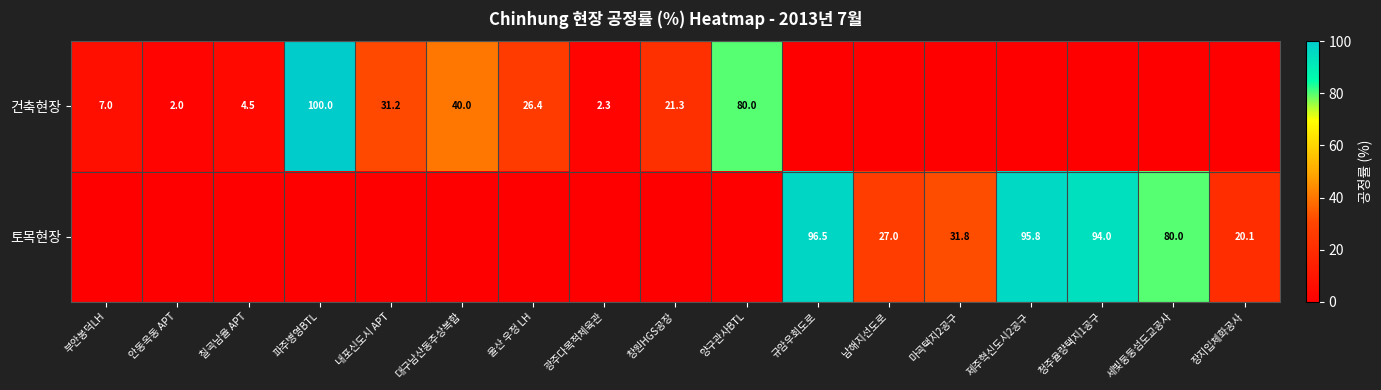

True or false: 건축현장 has a value of 1.1 at 광주다목적체육관.

False